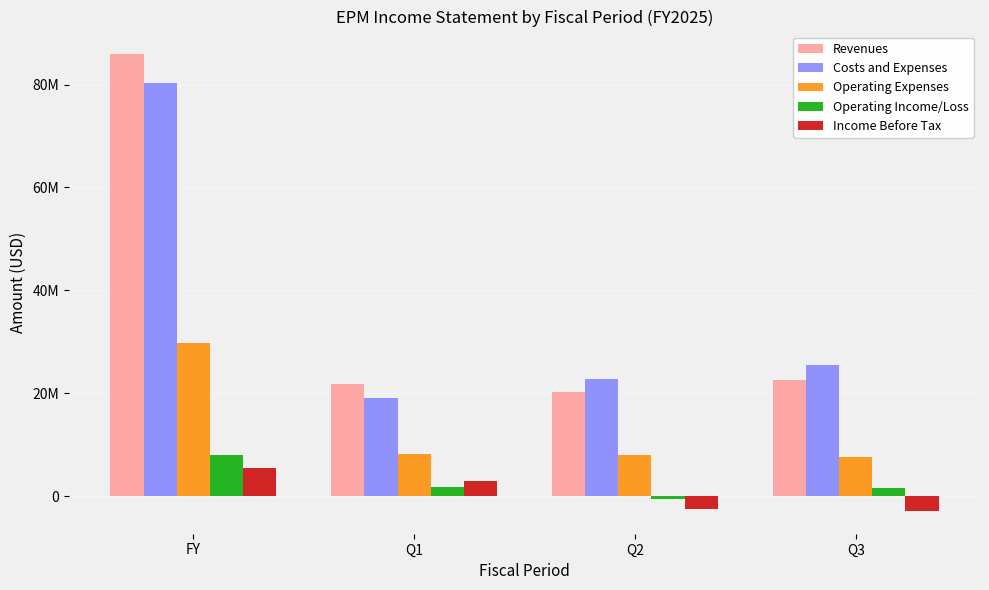

What are all the series names shown in the legend?

Revenues, Costs and Expenses, Operating Expenses, Operating Income/Loss, Income Before Tax